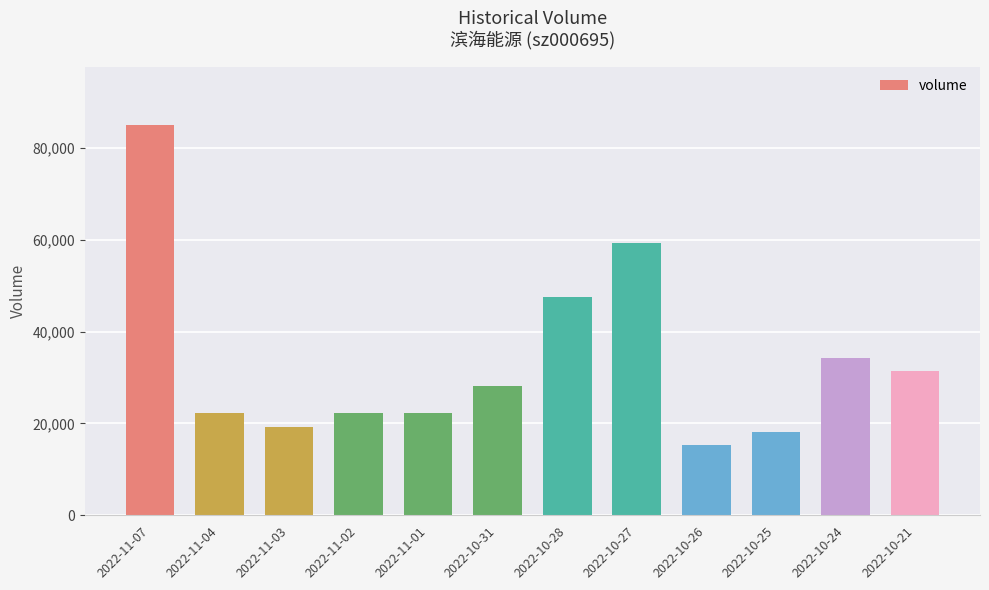

What is the difference between the values at 2022-10-25 and 2022-10-21?

13187